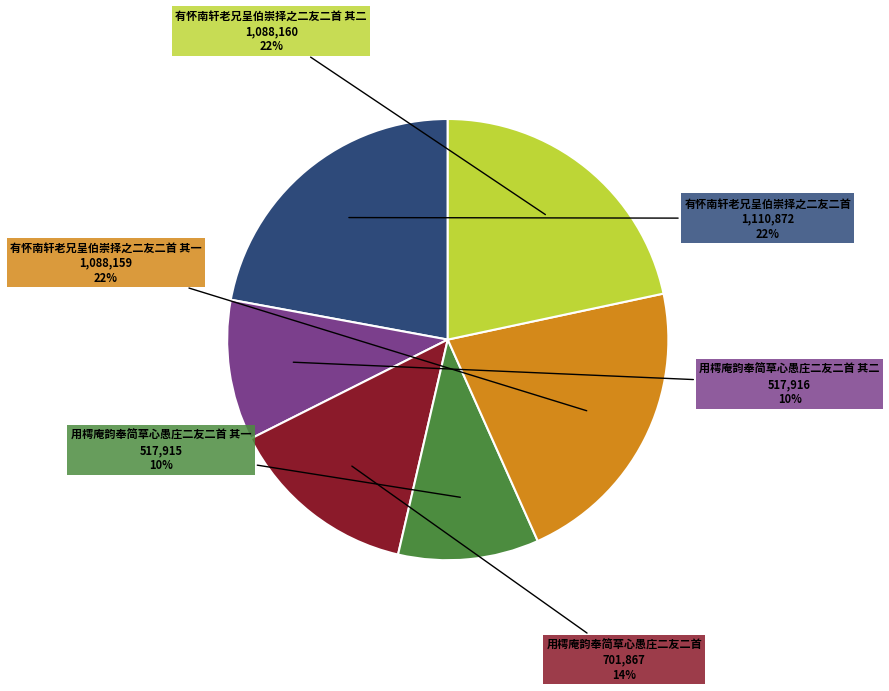

Which has a higher value, 有怀南轩老兄呈伯崇择之二友二首 其二 or 用樗庵韵奉简草心愚庄二友二首 其二?

有怀南轩老兄呈伯崇择之二友二首 其二